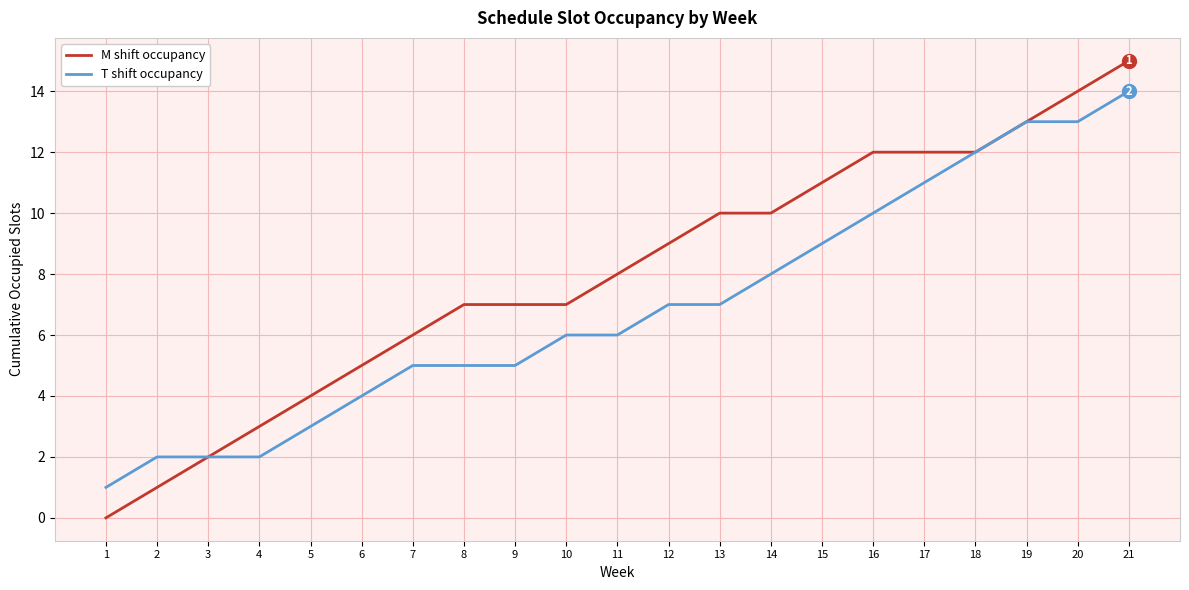

What are all the series names shown in the legend?

M shift occupancy, T shift occupancy